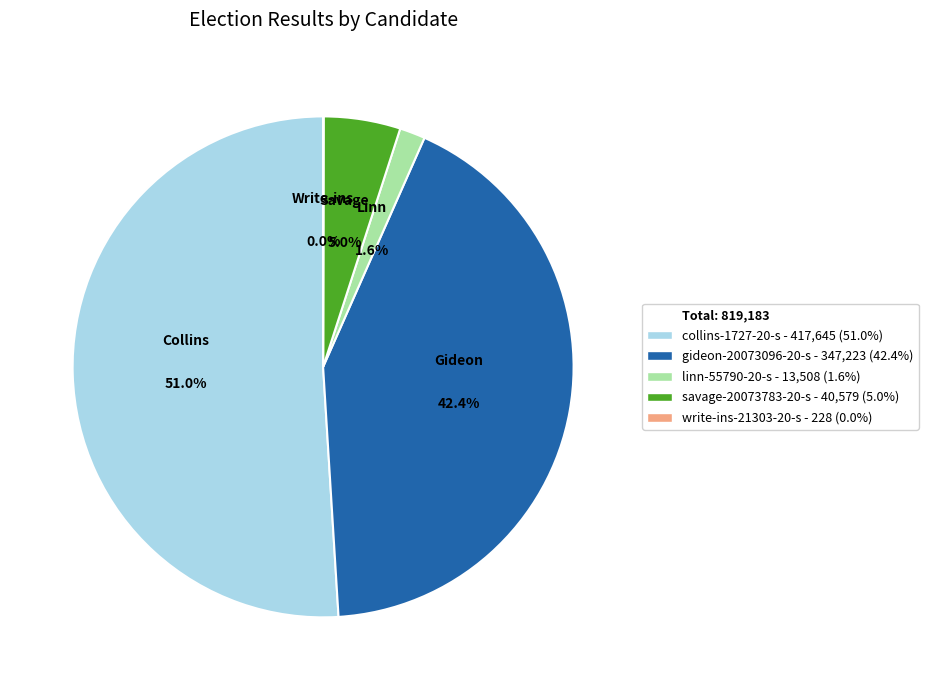

Does any single category account for the majority?

Yes